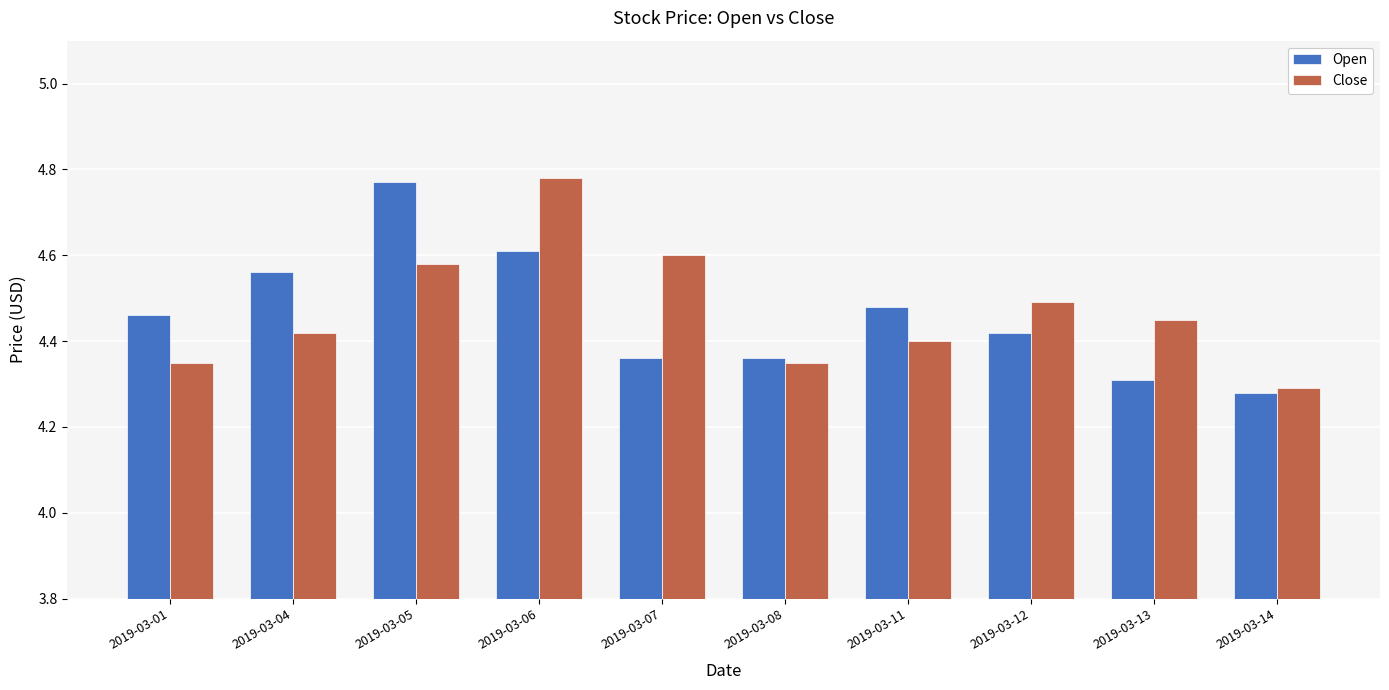

The value of Open at 2019-03-11 is 1.8. True or false?

False